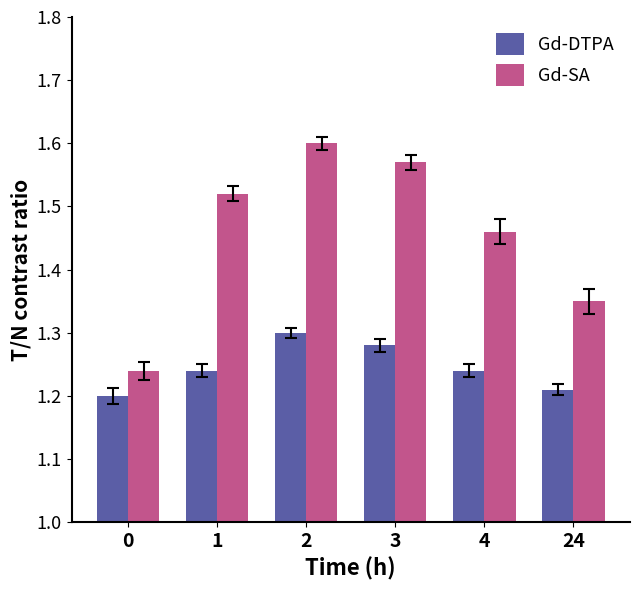

The value of Gd-SA at 1 is 2.6. True or false?

False